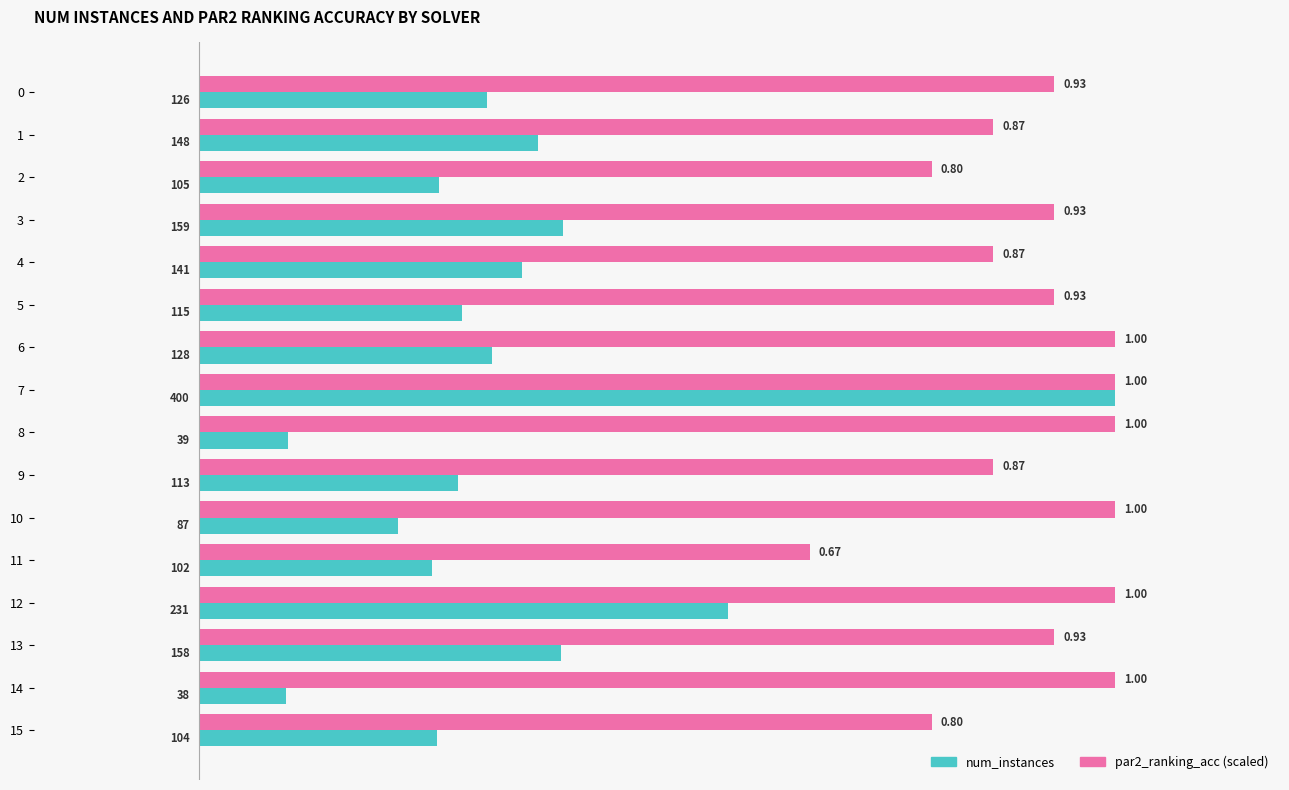

What is the highest value of the num_instances series?

400.0